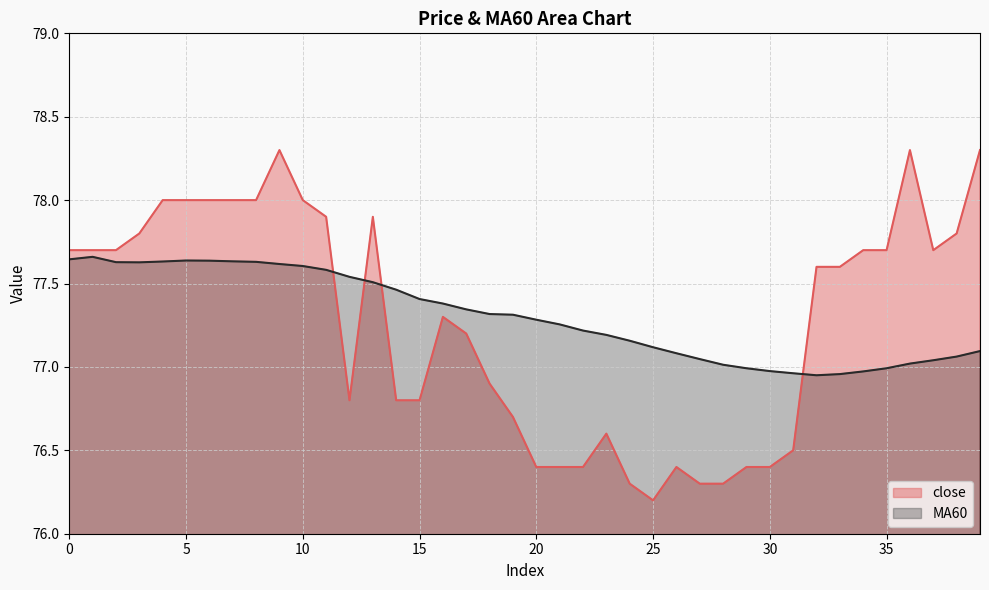

Where do MA60 and close first cross each other?

11 and 12